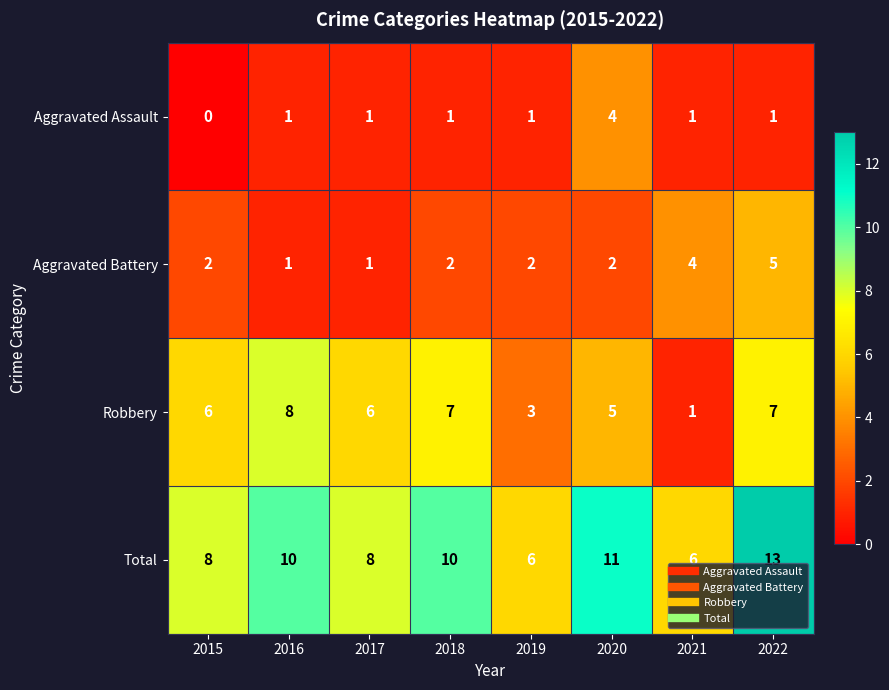

Which category has the highest value across all series?

2022